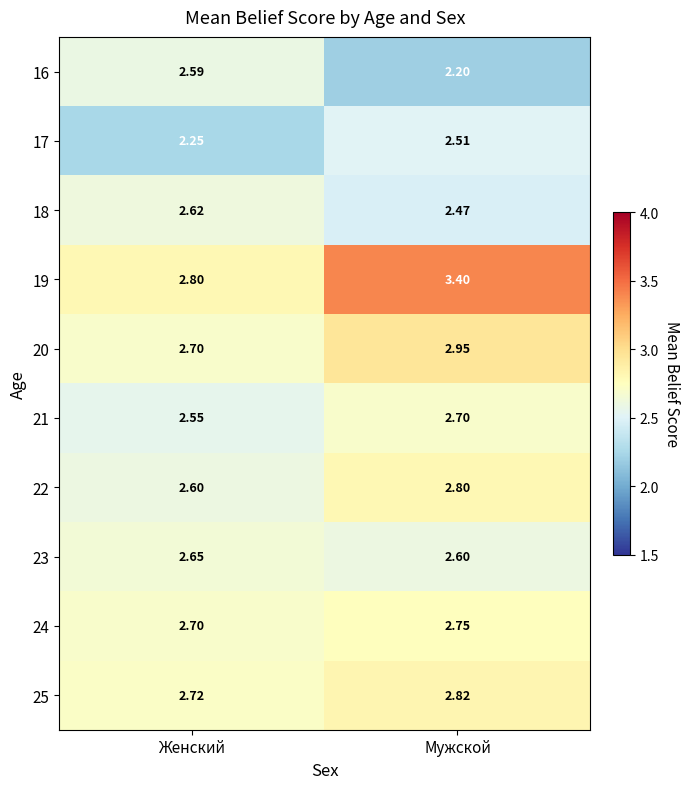

How many categories are shown in the chart?

2